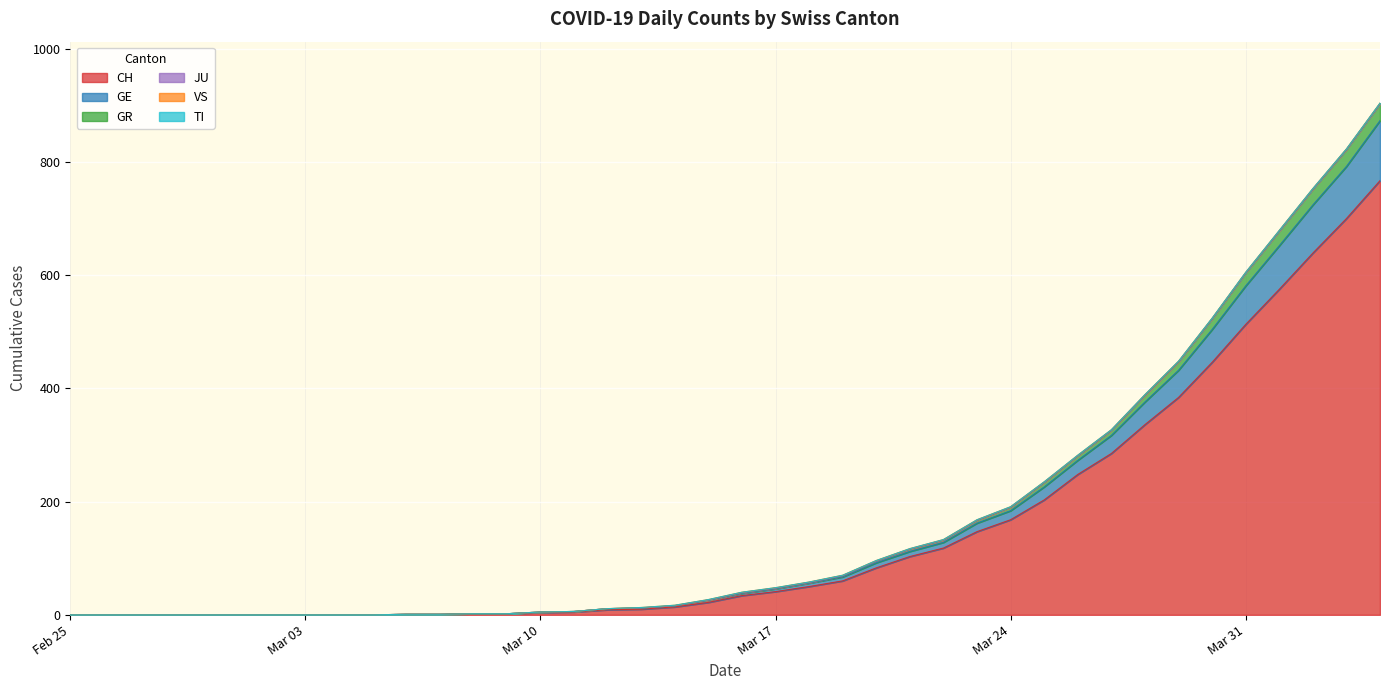

At which category is the sum across all series the highest?

2020-04-04